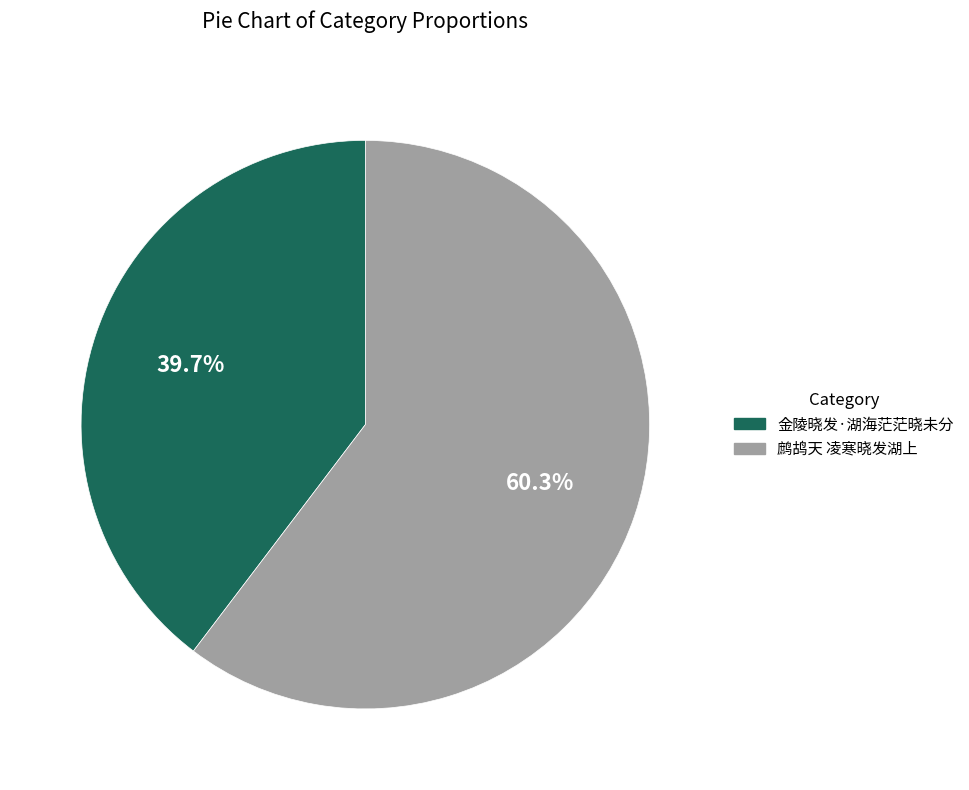

Do 金陵晓发·湖海茫茫晓未分 and 鹧鸪天 凌寒晓发湖上 together represent more than half of the pie?

Yes